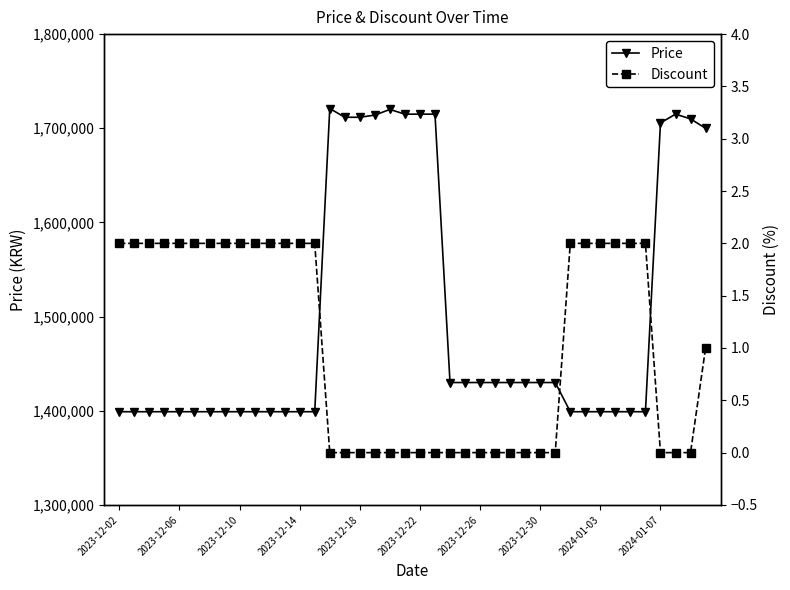

Reading left to right, what are all the values shown in this chart?

Price: 1399000	1399000	1399000	1399000	1399000	1399000	1399000	1399000	1399000	1399000	1399000	1399000	1399000	1399000	1721000	1711700	1711700	1714000	1720000	1715000	1715000	1715000	1430000	1430000	1430000	1430000	1430000	1430000	1430000	1430000	1399000	1399000	1399000	1399000	1399000	1399000	1705700	1715000	1710000	1700000
Discount: 2	2	2	2	2	2	2	2	2	2	2	2	2	2	0	0	0	0	0	0	0	0	0	0	0	0	0	0	0	0	2	2	2	2	2	2	0	0	0	1